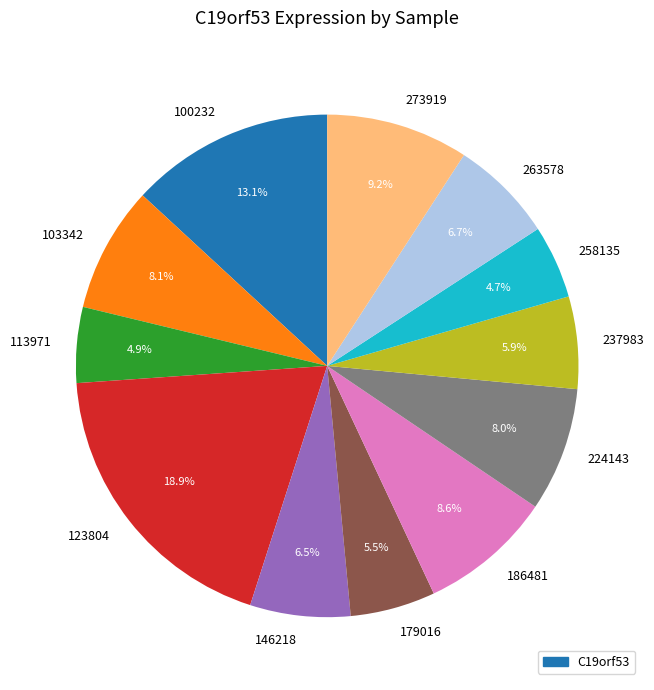

Which category has the biggest portion of the pie?

123804